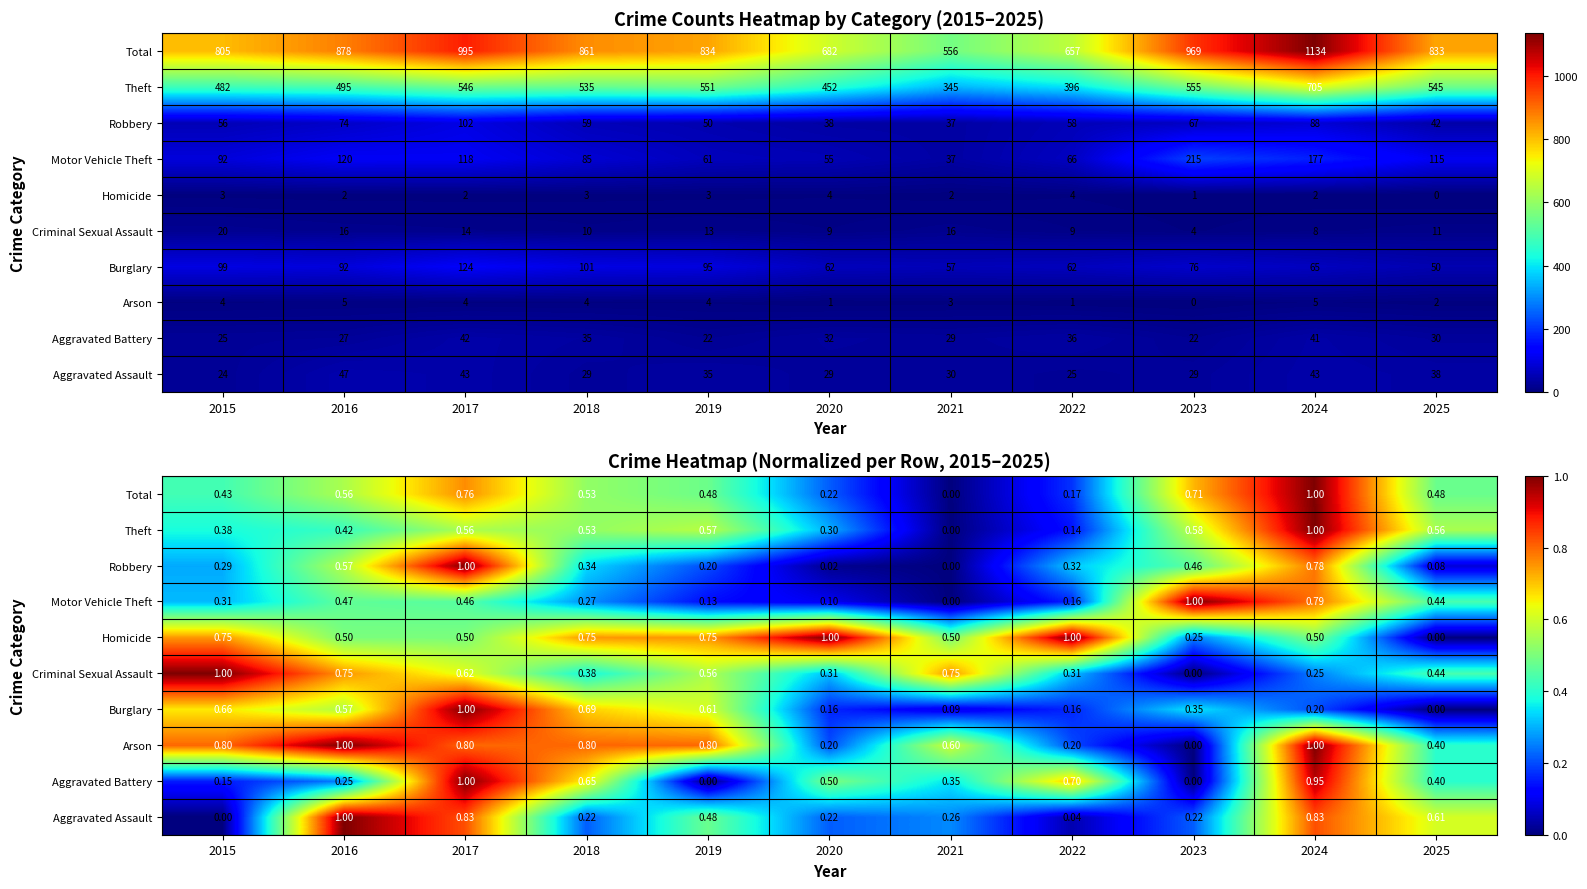

What is the difference between the maximum and minimum values in the Homicide series?

1.0